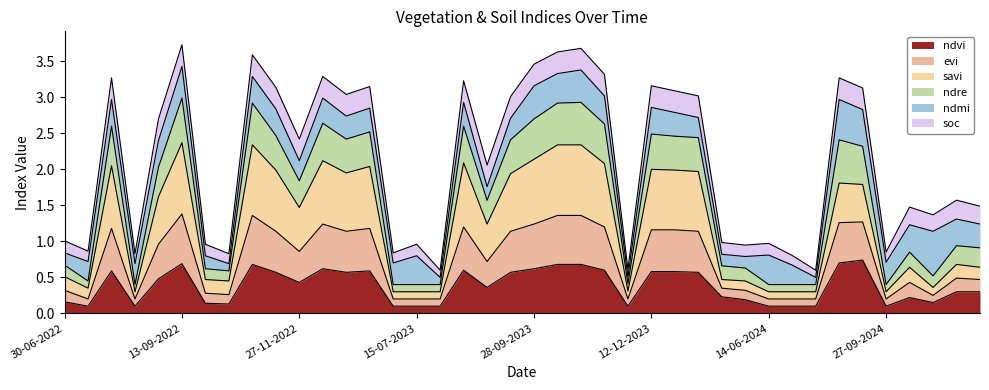

Where does the evi series first go above 1?

30-07-2022